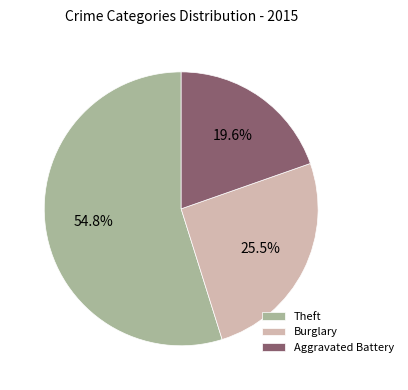

Does any single category account for the majority?

Yes